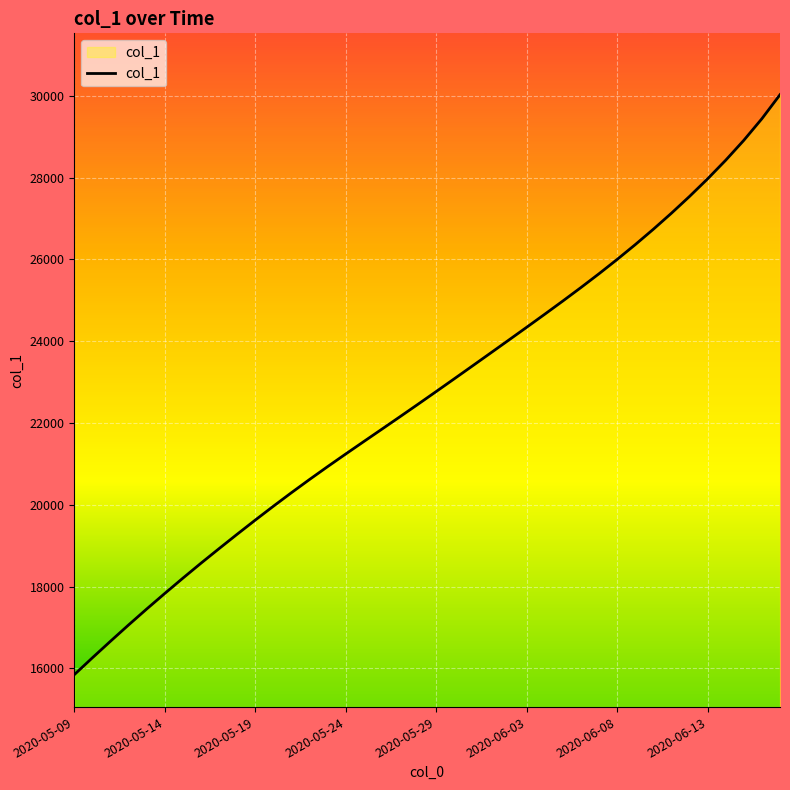

What is the difference between the maximum and minimum values?

14186.9